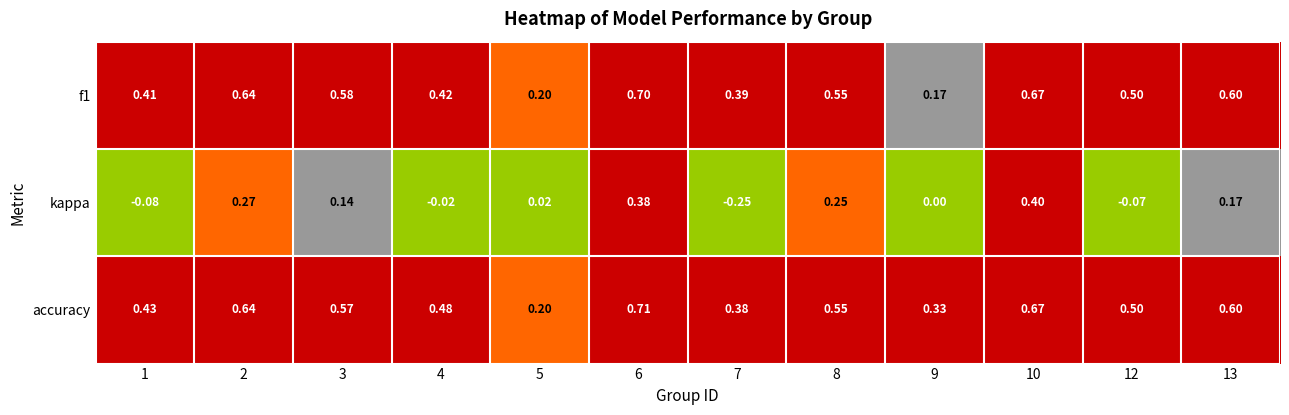

Which series changed the most between 8 and 12?

kappa